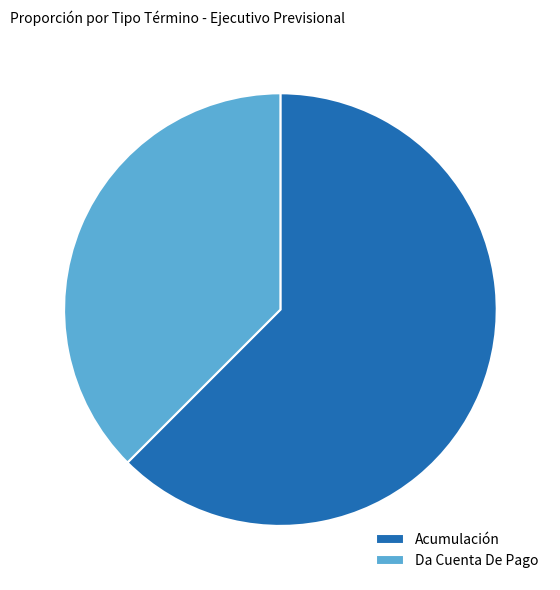

Does Da Cuenta De Pago account for over 50% of the chart?

No